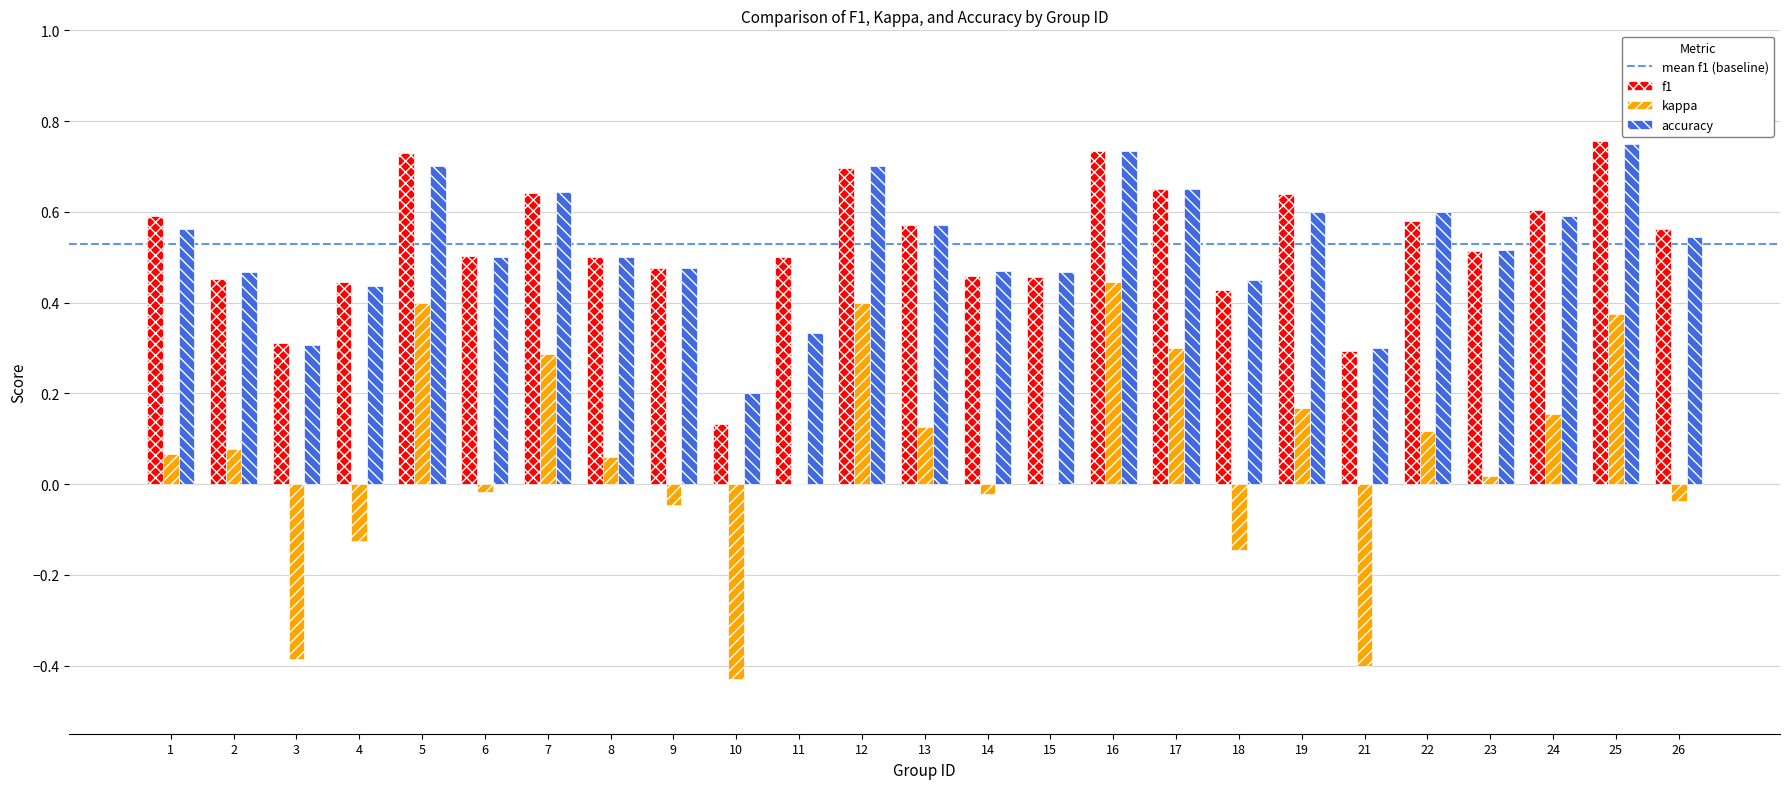

Between 7 and 14, which series saw the biggest shift?

kappa